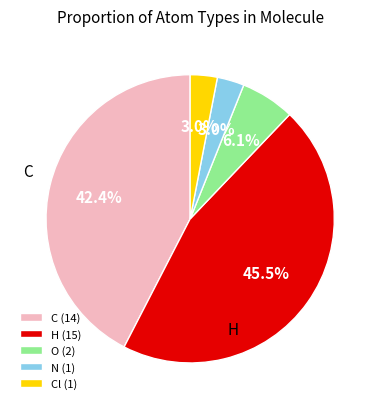

Count the number of slices in the pie.

5